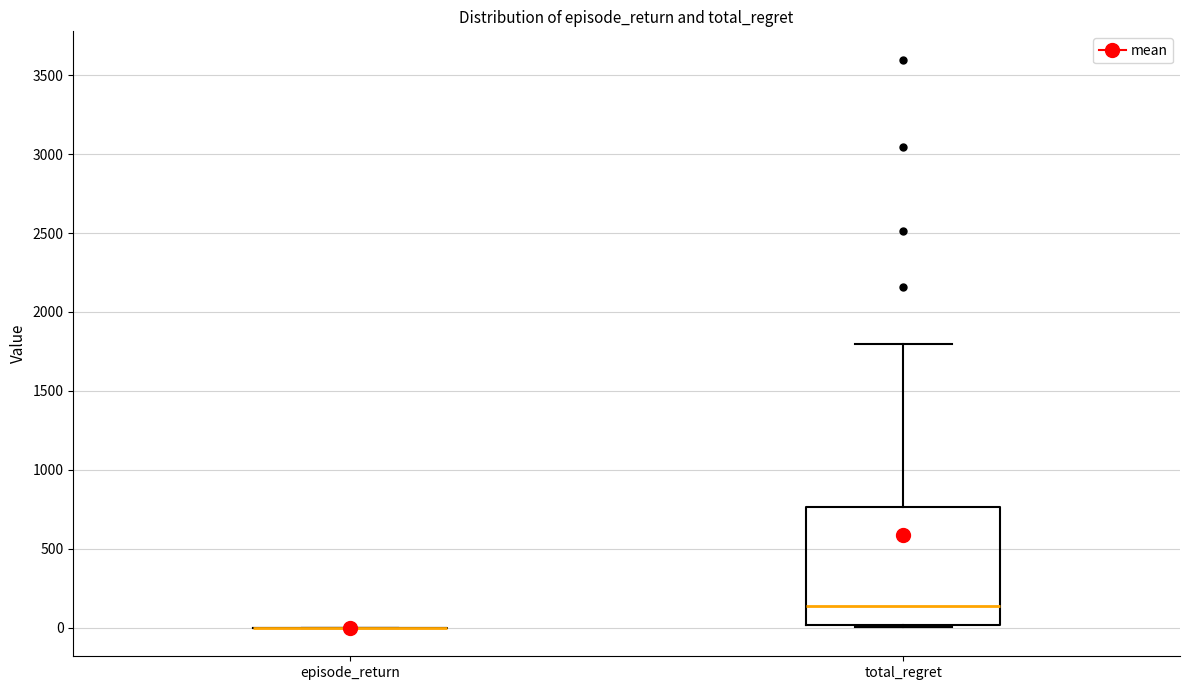

Reading left to right, transcribe this box plot: for each box, give where its median line is, the range the box spans, and where its two whiskers end, as read against the y-axis. The values are not printed on the chart, so give them approximately, as read against the axis.

episode_return: box collapsed to a line at 0, whiskers 0 to 0
total_regret: median 150, box 0 to 750, whiskers 0 (just below the box's lower edge) to 1800